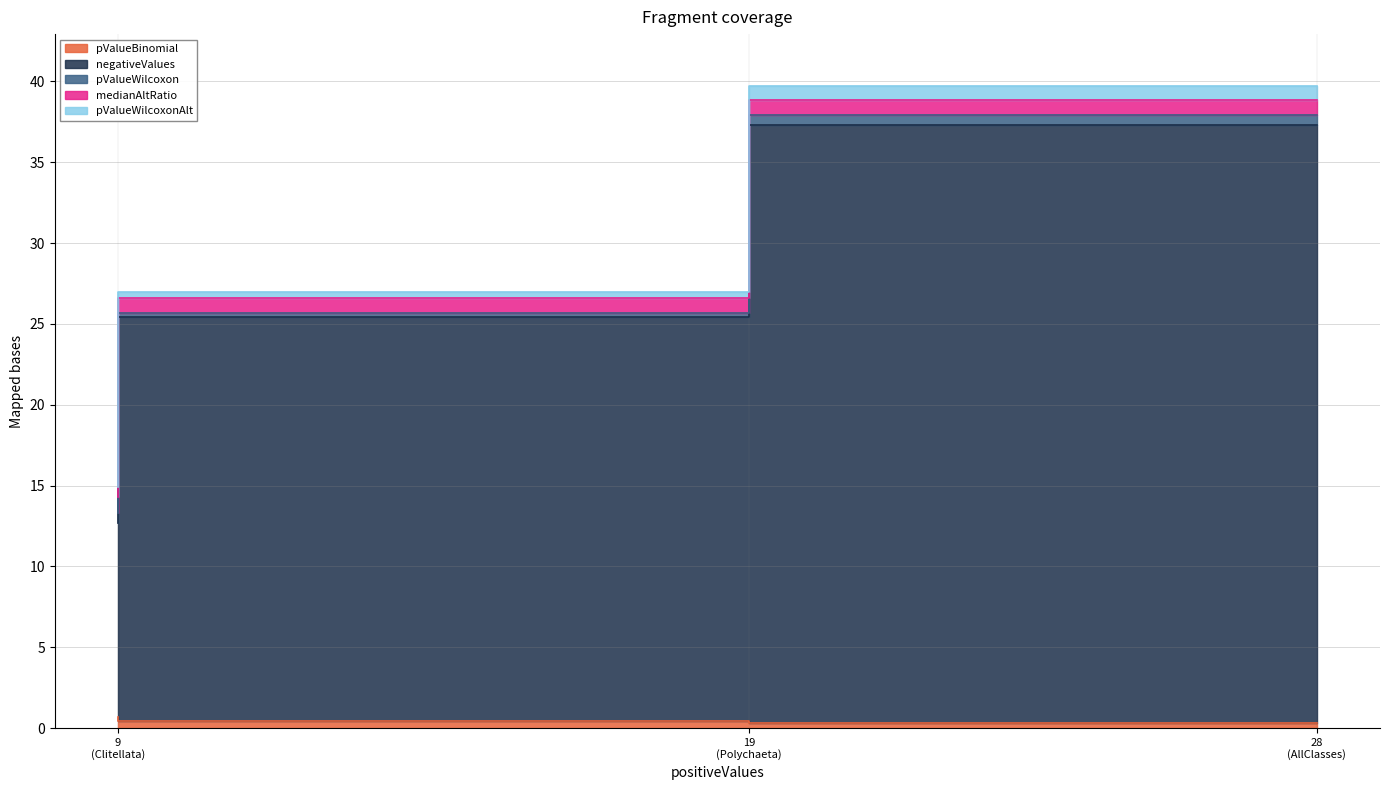

True or false: negativeValues has a value of 18.4 at Clitellata.

False